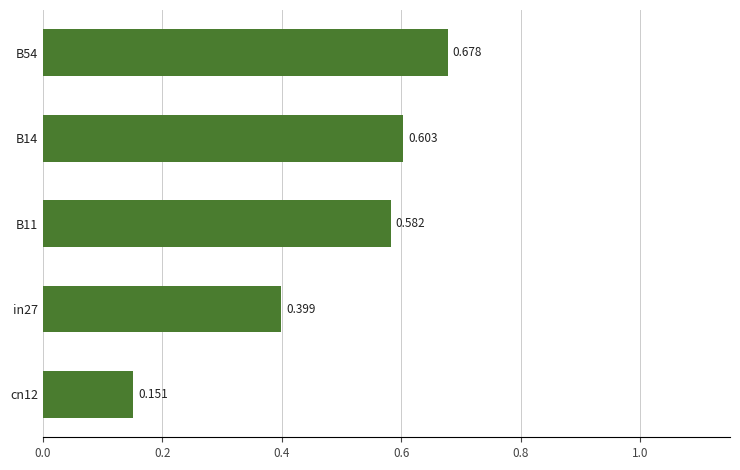

List the labels in order of value, largest first.

B54, B14, B11, in27, cn12